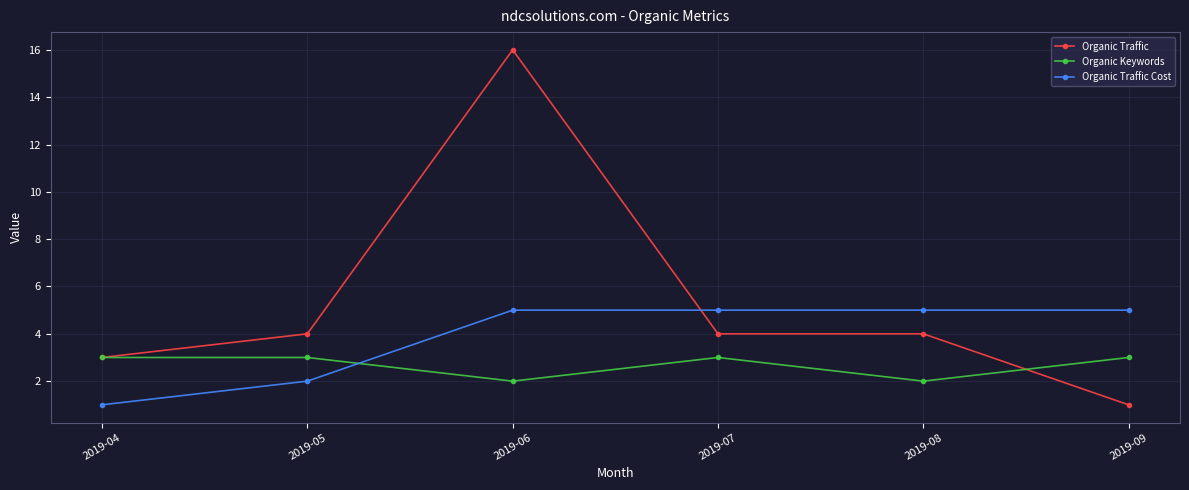

True or false: Organic Traffic Cost and Organic Traffic cross at least once.

True